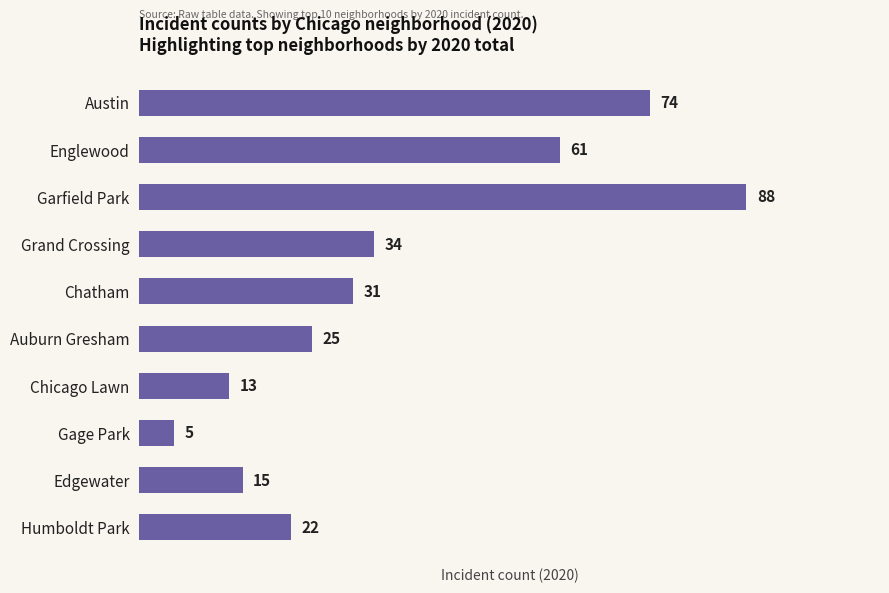

At which label is the value closest to 46?

Grand Crossing